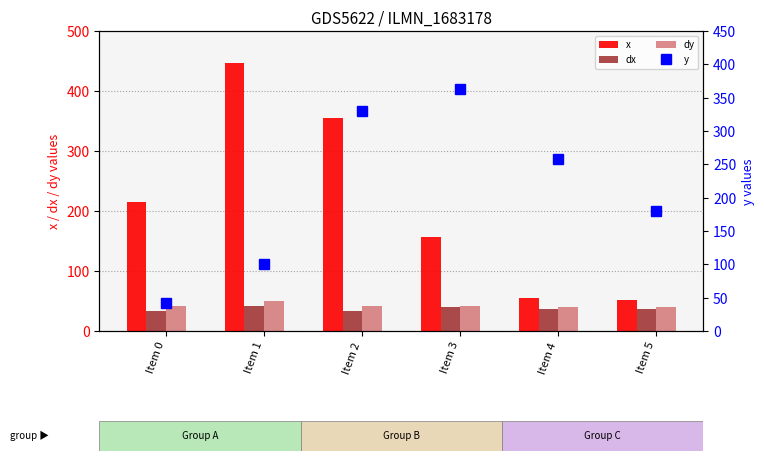

How many categories are shown in the chart?

6